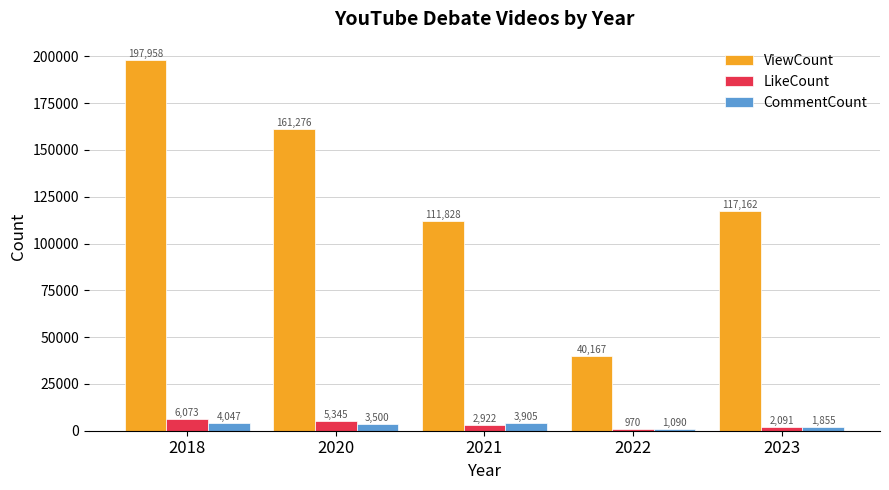

Reading left to right, extract all data points from this chart.

ViewCount: 2018=197958	2020=161276	2021=111828	2022=40167	2023=117162
LikeCount: 2018=6073	2020=5345	2021=2922	2022=970	2023=2091
CommentCount: 2018=4047	2020=3500	2021=3905	2022=1090	2023=1855